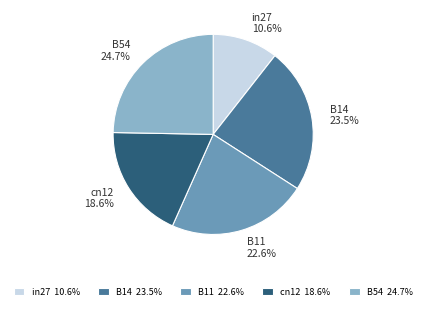

To the nearest percent, what percentage of the pie is B54?

25%